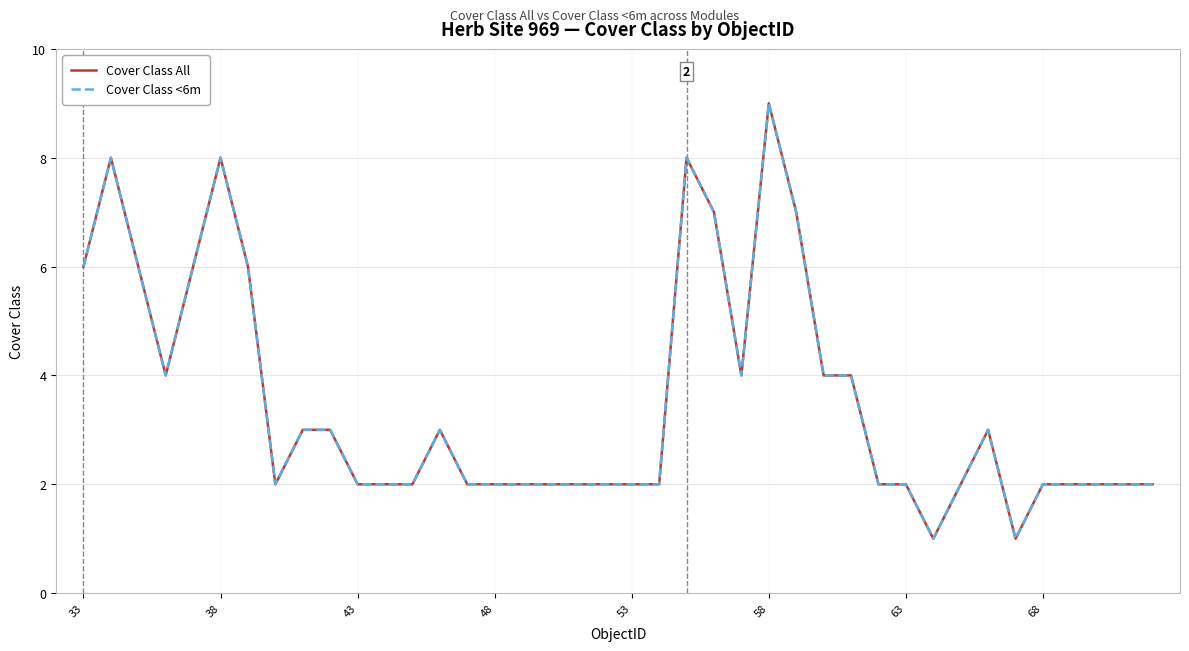

Does the chart have visible grid lines?

Yes